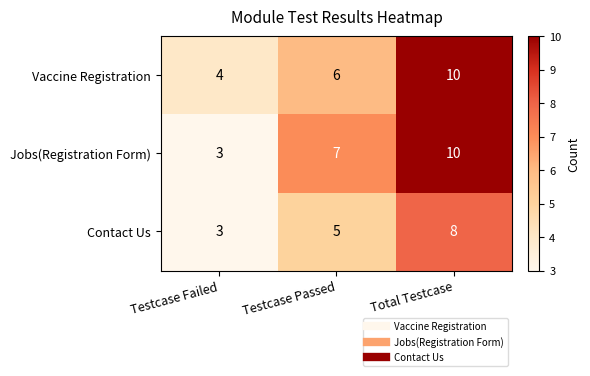

What is the highest value of the Contact Us series?

8